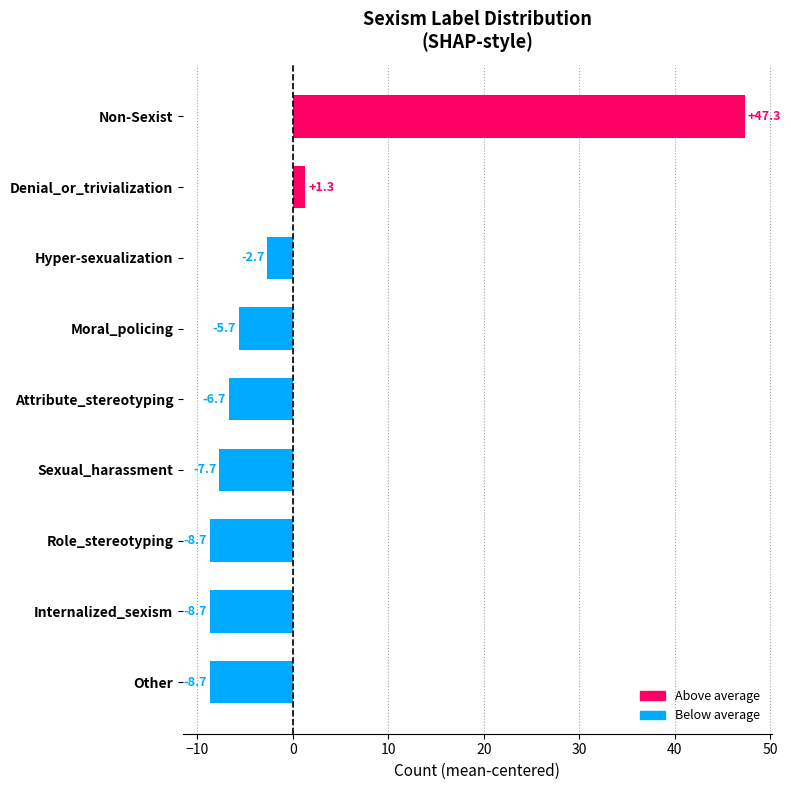

Reading bottom to top, list all the values displayed in this chart.

Other=-8.7	Internalized_sexism=-8.7	Role_stereotyping=-8.7	Sexual_harassment=-7.7	Attribute_stereotyping=-6.7	Moral_policing=-5.7	Hyper-sexualization=-2.7	Denial_or_trivialization=1.3	Non-Sexist=47.3